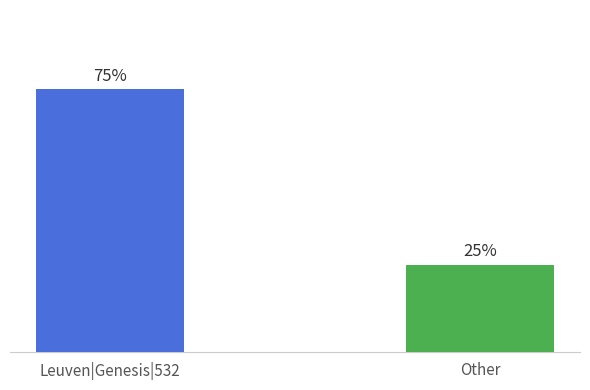

Does the chart contain any negative values?

No